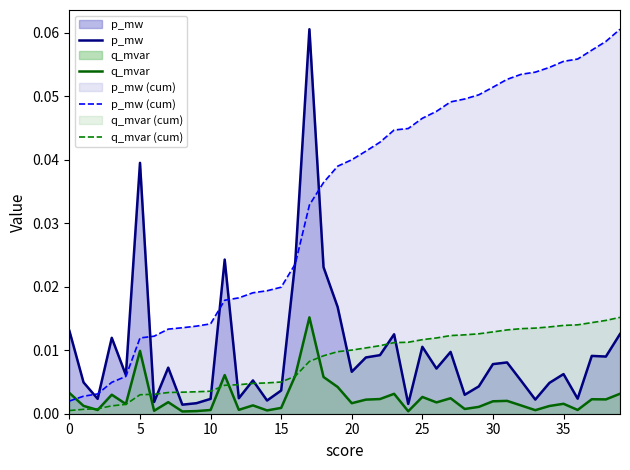

Which has a higher value, 10 or 36?

36